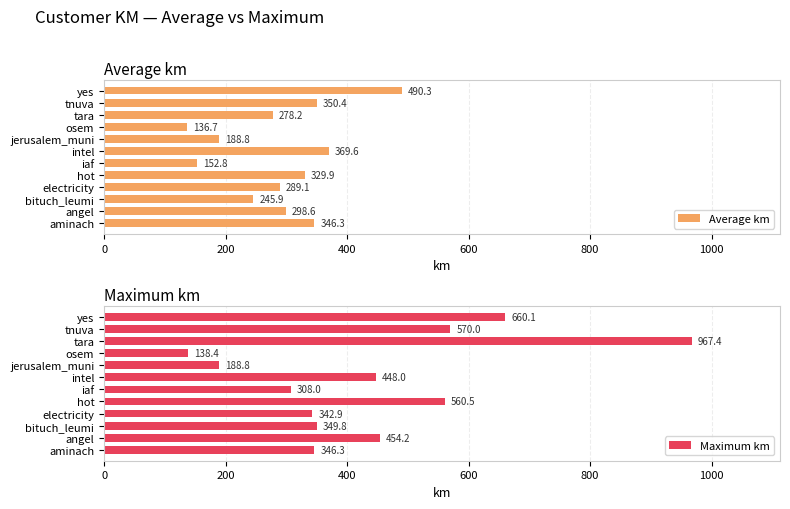

How many data points in Maximum km are less than 448?

6